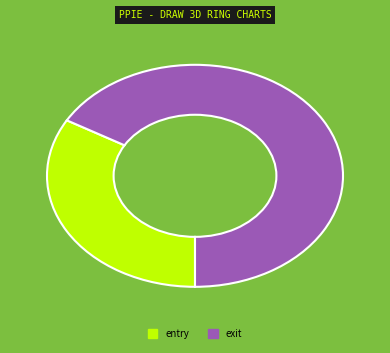

Combined, do entry and exit account for over 50%?

Yes